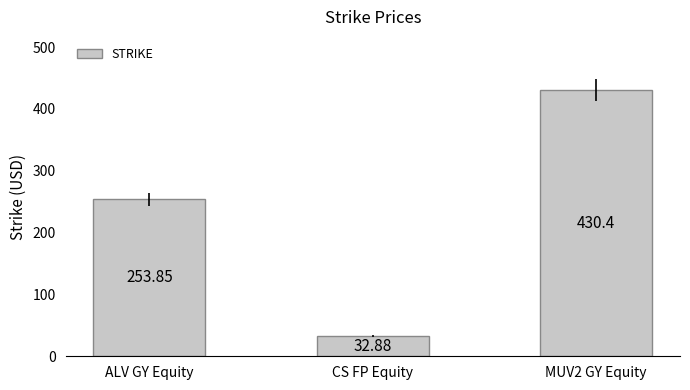

Are the bars grouped side by side (vs. stacked)?

No